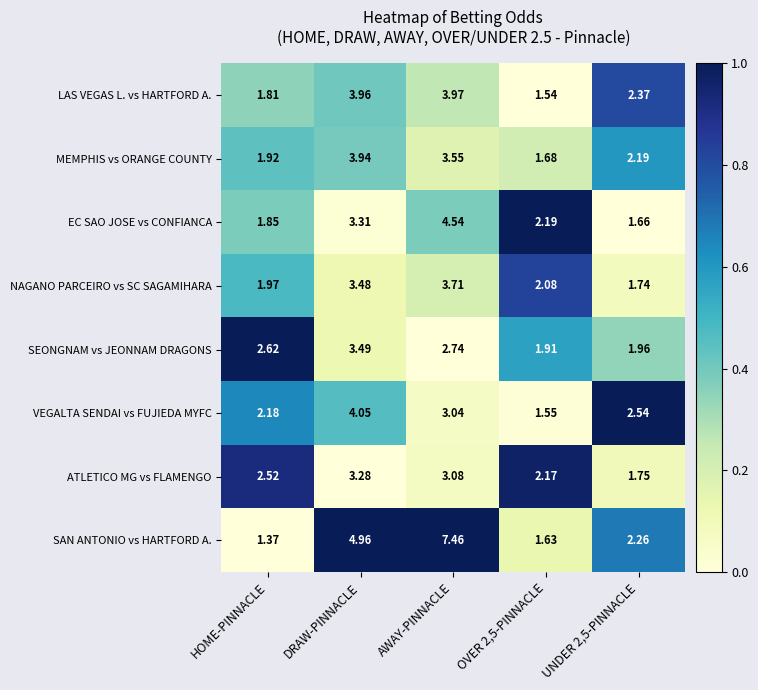

Where does the LAS VEGAS L. vs HARTFORD A. series first go above 2?

DRAW-PINNACLE